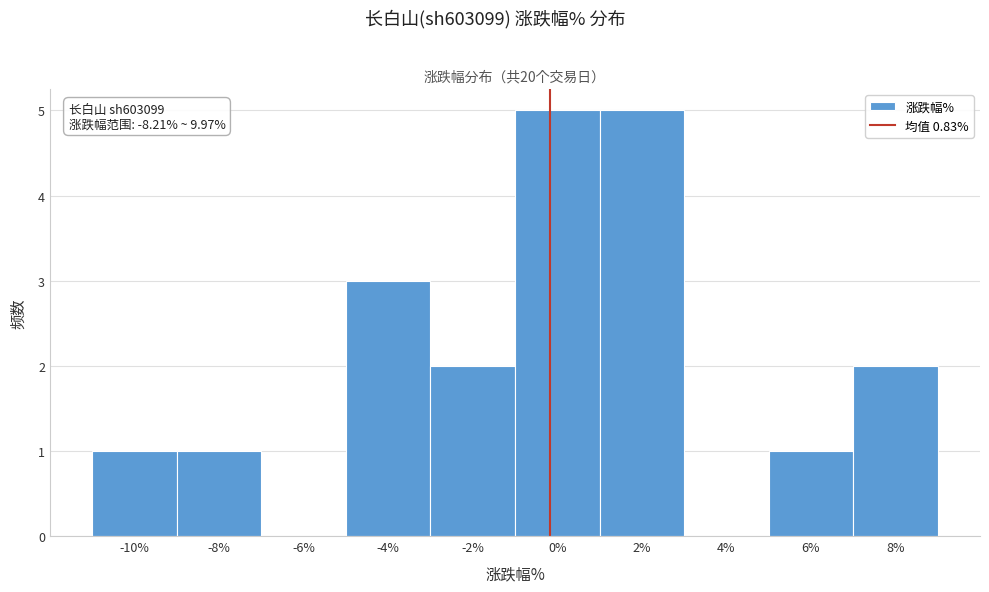

Reading left to right, extract all data points from this chart.

-10%=1	-8%=1	-6%=0	-4%=3	-2%=2	0%=5	2%=5	4%=0	6%=1	8%=2